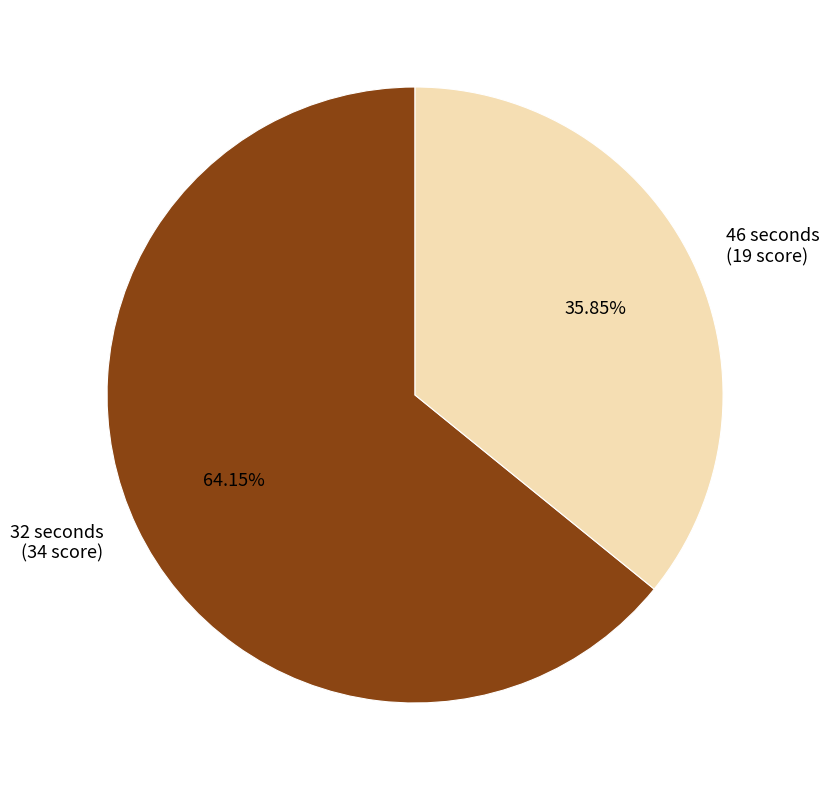

To the nearest percent, what is the combined percentage of 46 seconds and 32 seconds?

100%